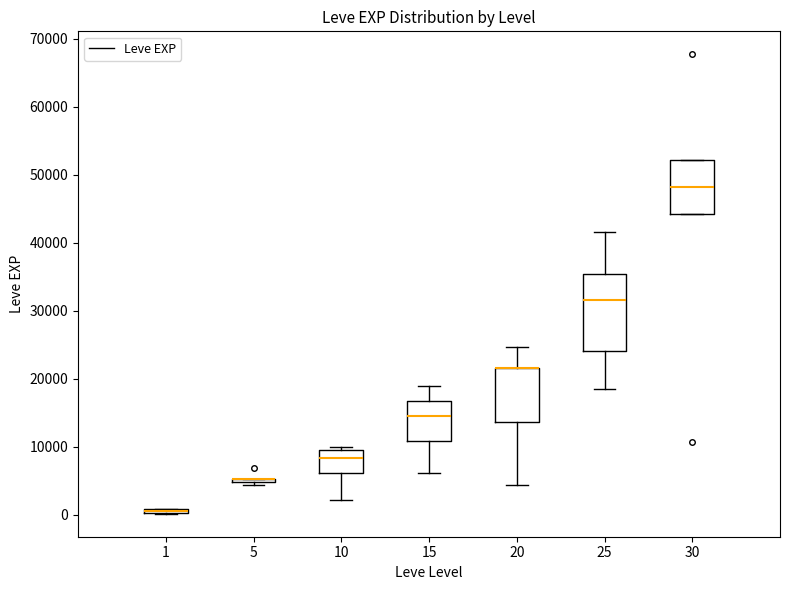

Where is the lower edge of the box at x = 30 on the y-axis? The values are not printed on the chart, so give them approximately, as read against the axis.

44000